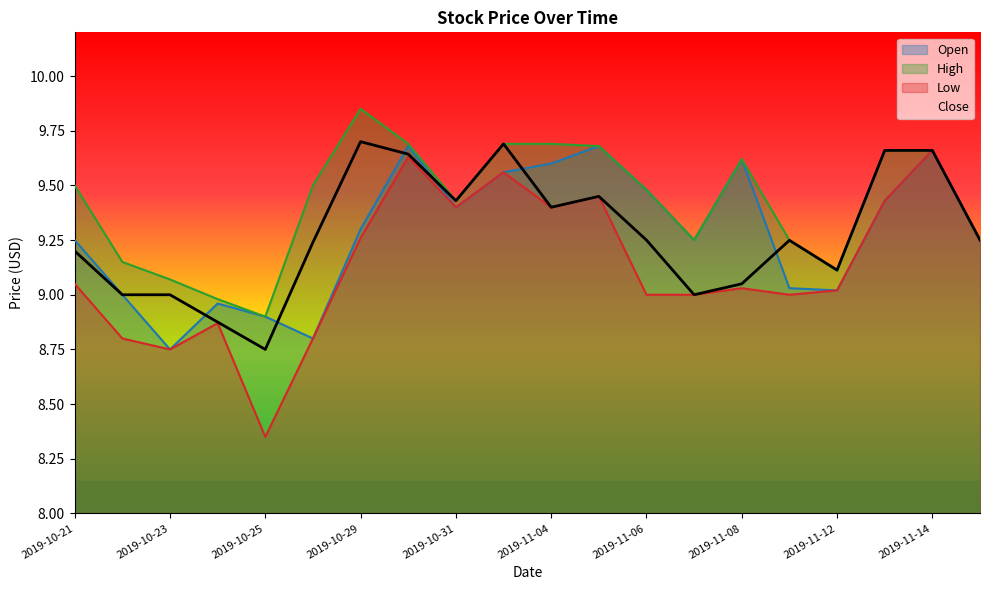

Count the number of categories in the chart.

20